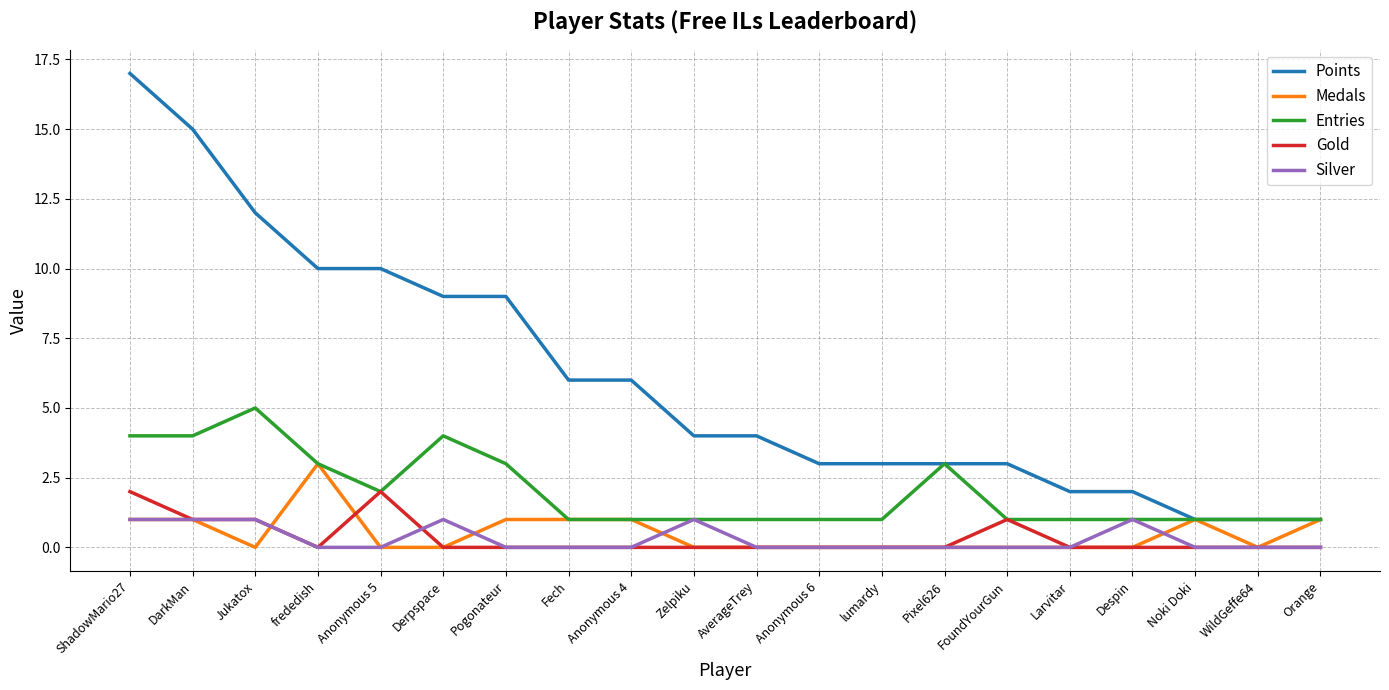

What is the spread (max minus min) of values at Derpspace?

9